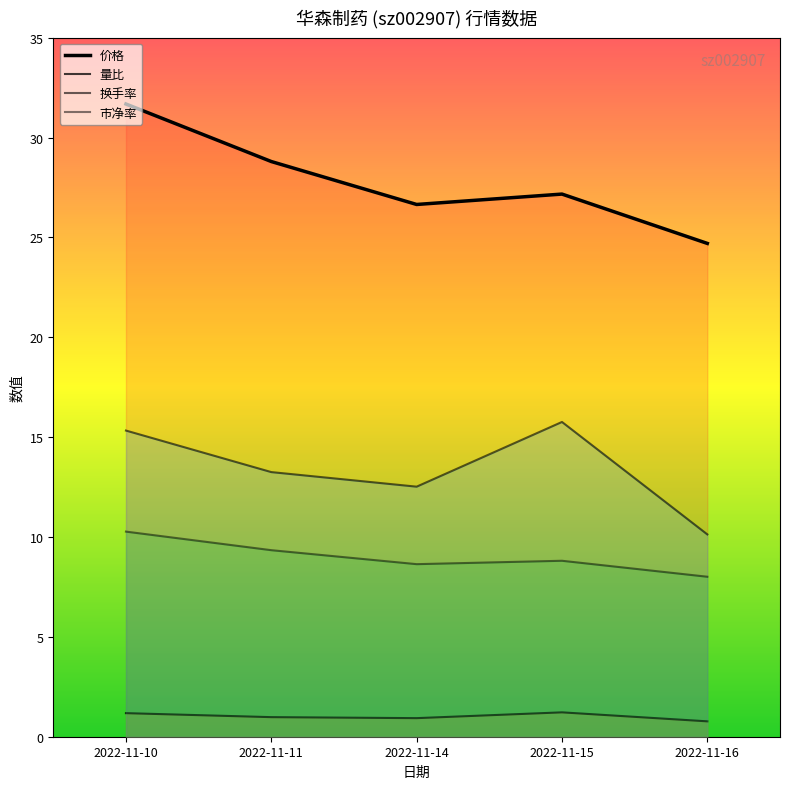

True or false: 量比 and 价格 cross at least once.

False